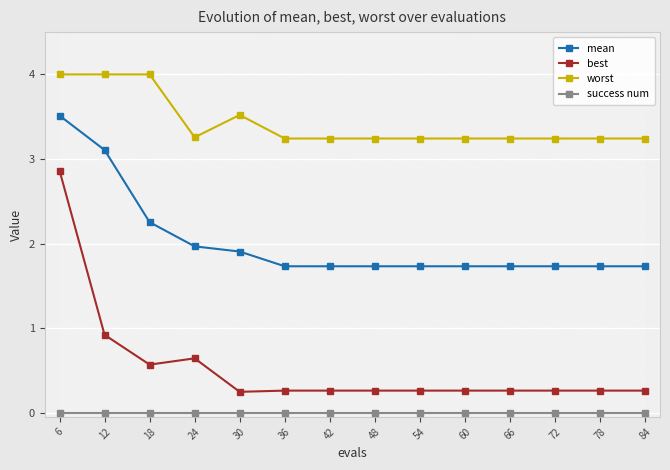

Reading left to right, list all the values displayed in this chart.

mean: 3.5	3.1	2.3	2.0	1.9	1.7	1.7	1.7	1.7	1.7	1.7	1.7	1.7	1.7
best: 2.9	0.9	0.6	0.6	0.2	0.3	0.3	0.3	0.3	0.3	0.3	0.3	0.3	0.3
worst: 4.0	4.0	4.0	3.3	3.5	3.2	3.2	3.2	3.2	3.2	3.2	3.2	3.2	3.2
success num: 0.0	0.0	0.0	0.0	0.0	0.0	0.0	0.0	0.0	0.0	0.0	0.0	0.0	0.0